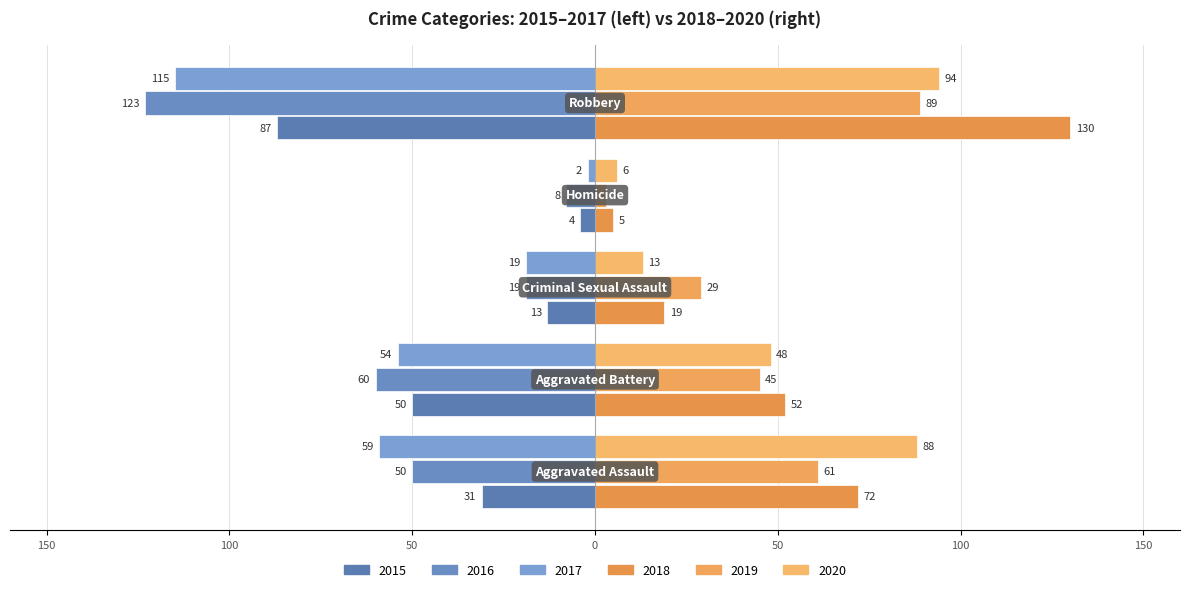

What is the value of the 2016 bar at the 2nd from the left?

-60